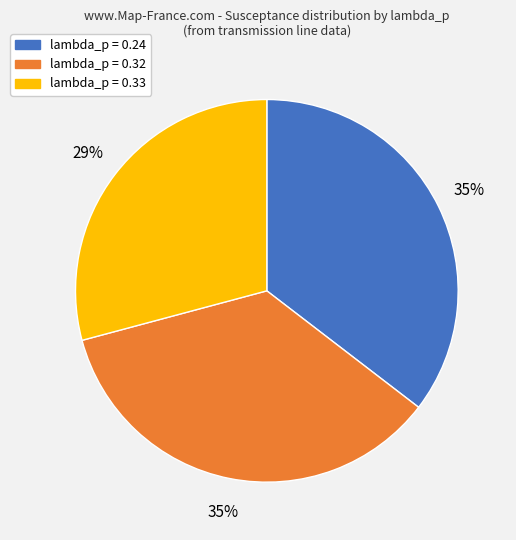

Count the number of slices in the pie.

3